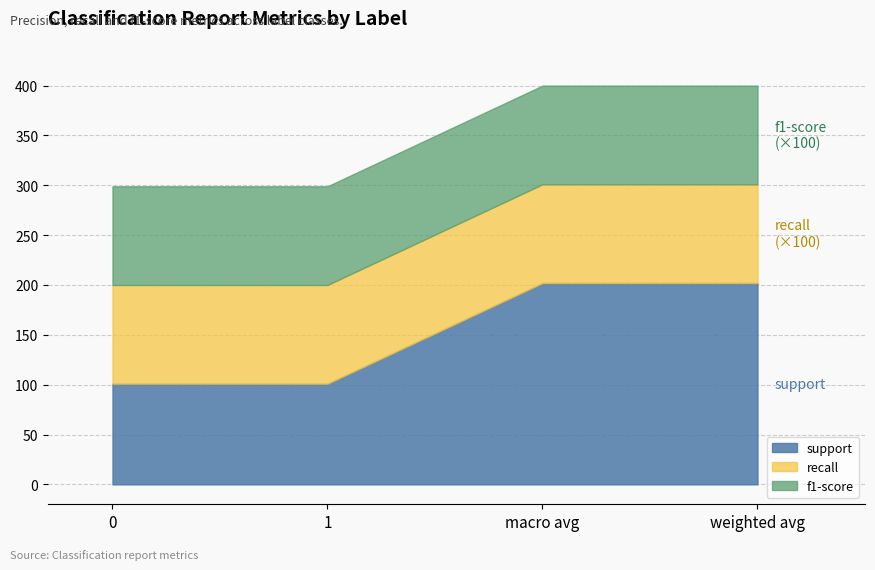

Reading left to right, what are all the values shown in this chart?

support: 0=101.0	1=101.0	macro avg=202.0	weighted avg=202.0
recall: 0=1.0	1=1.0	macro avg=1.0	weighted avg=1.0
f1-score: 0=1.0	1=1.0	macro avg=1.0	weighted avg=1.0